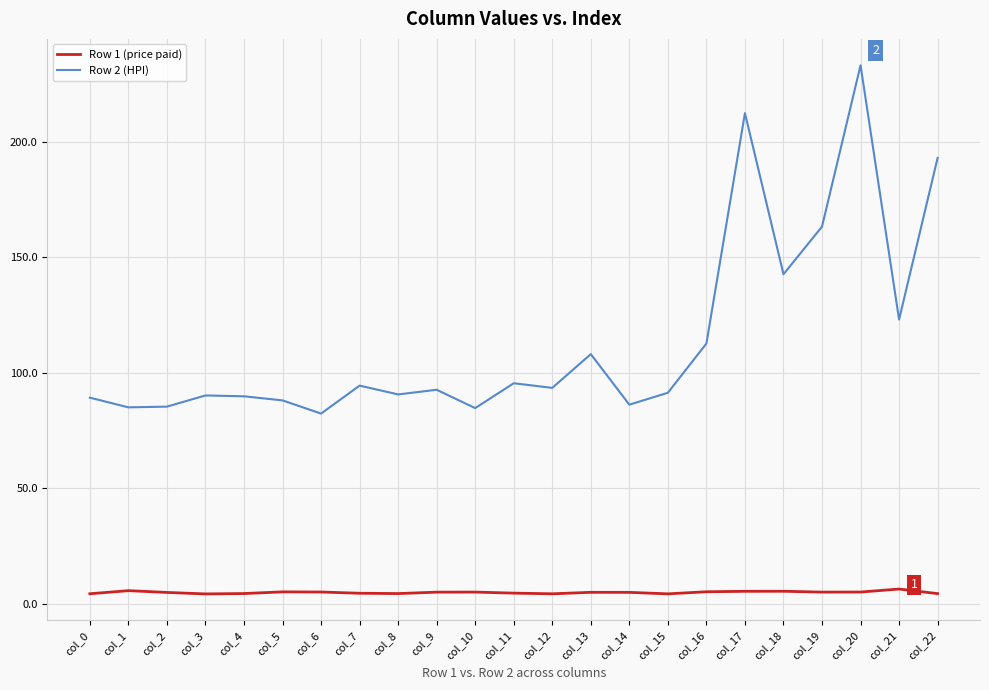

True or false: Row 1 (price paid) and Row 2 (HPI) cross at least once.

False